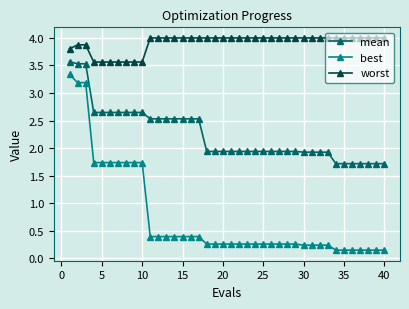

Rank the series by their average value, from lowest to highest.

best, mean, worst